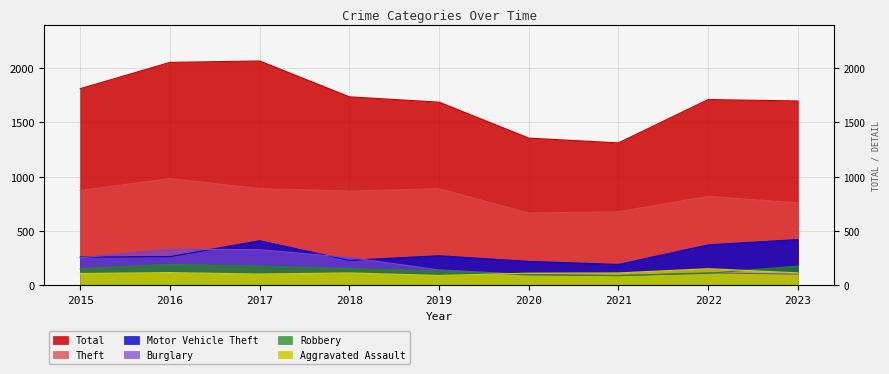

What is the total value across all series at 2018?

3362